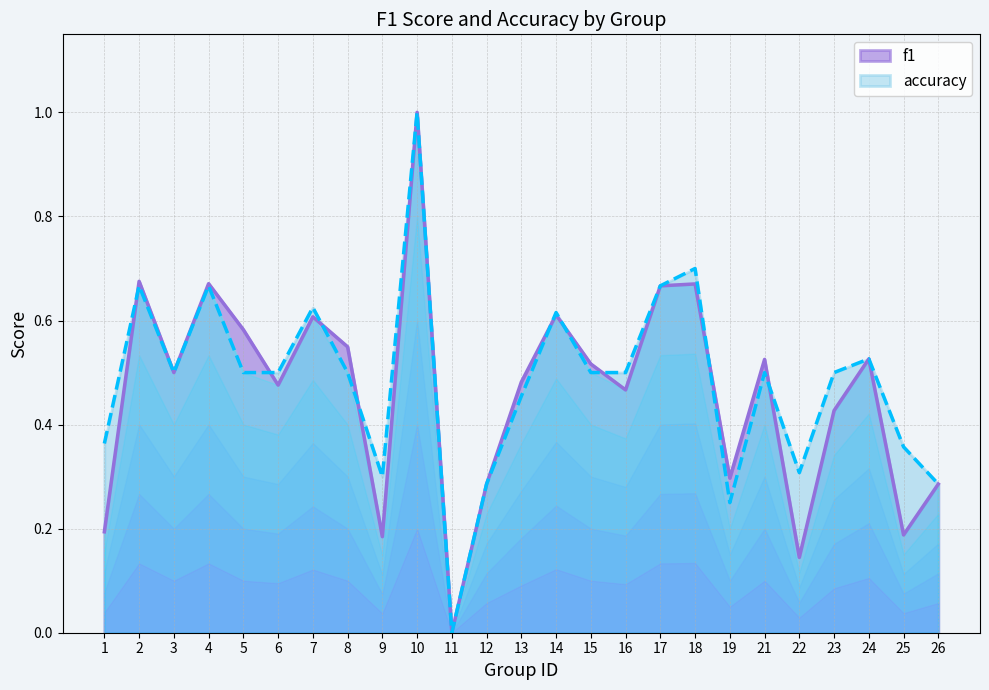

Reading right to left, extract all data points from this chart.

f1: 0.3	0.2	0.5	0.4	0.1	0.5	0.3	0.7	0.7	0.5	0.5	0.6	0.5	0.3	0.0	1.0	0.2	0.5	0.6	0.5	0.6	0.7	0.5	0.7	0.2
accuracy: 0.3	0.4	0.5	0.5	0.3	0.5	0.2	0.7	0.7	0.5	0.5	0.6	0.5	0.3	0.0	1.0	0.3	0.5	0.6	0.5	0.5	0.7	0.5	0.7	0.4